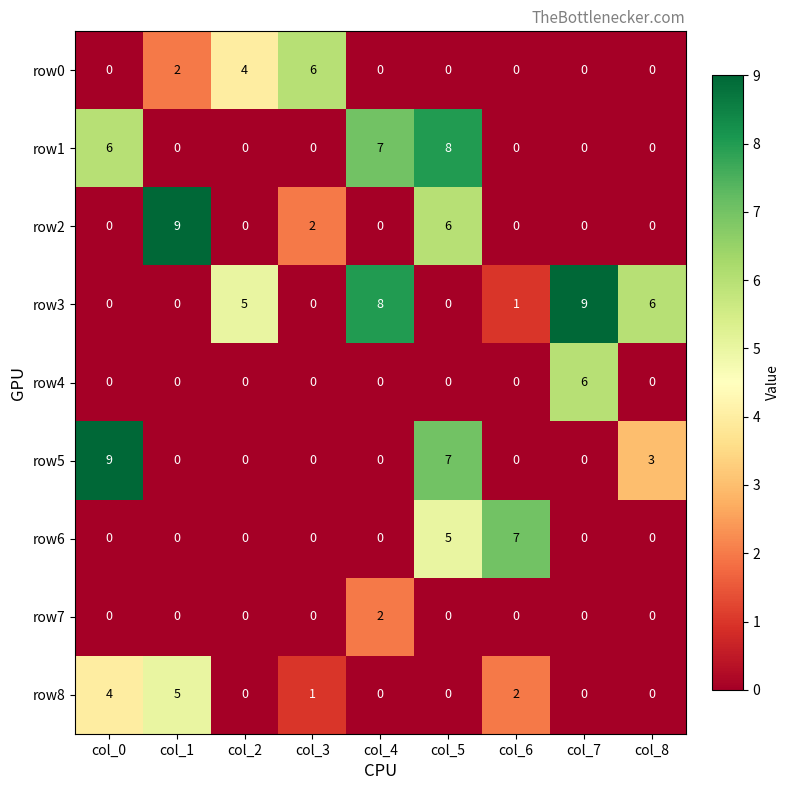

What is the sum of the row5 values at col_5 and col_3?

7